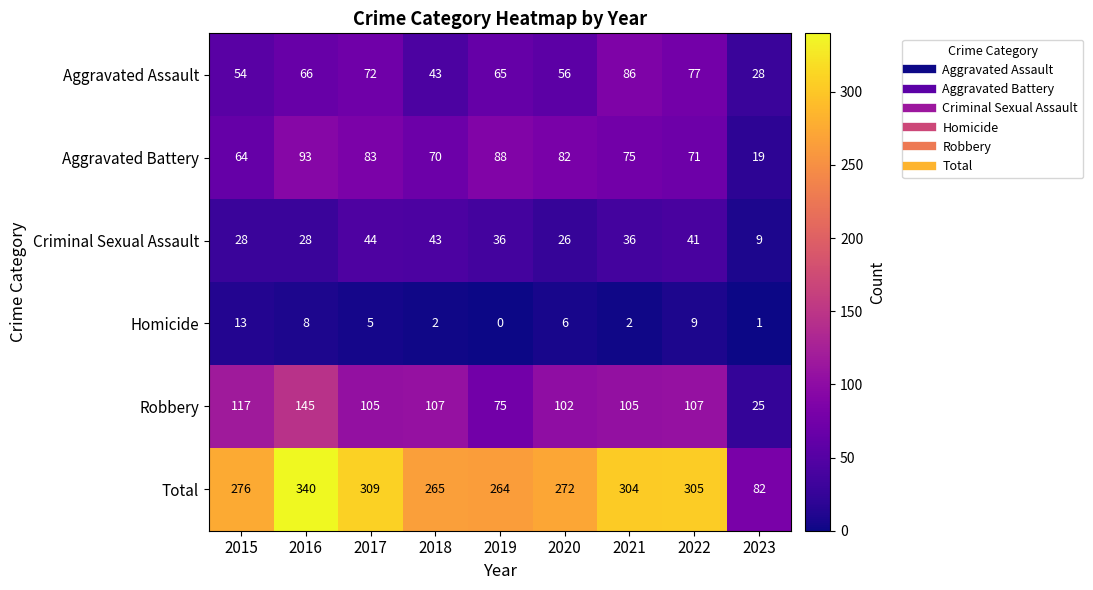

Between 2016 and 2019, which series saw the biggest shift?

Total